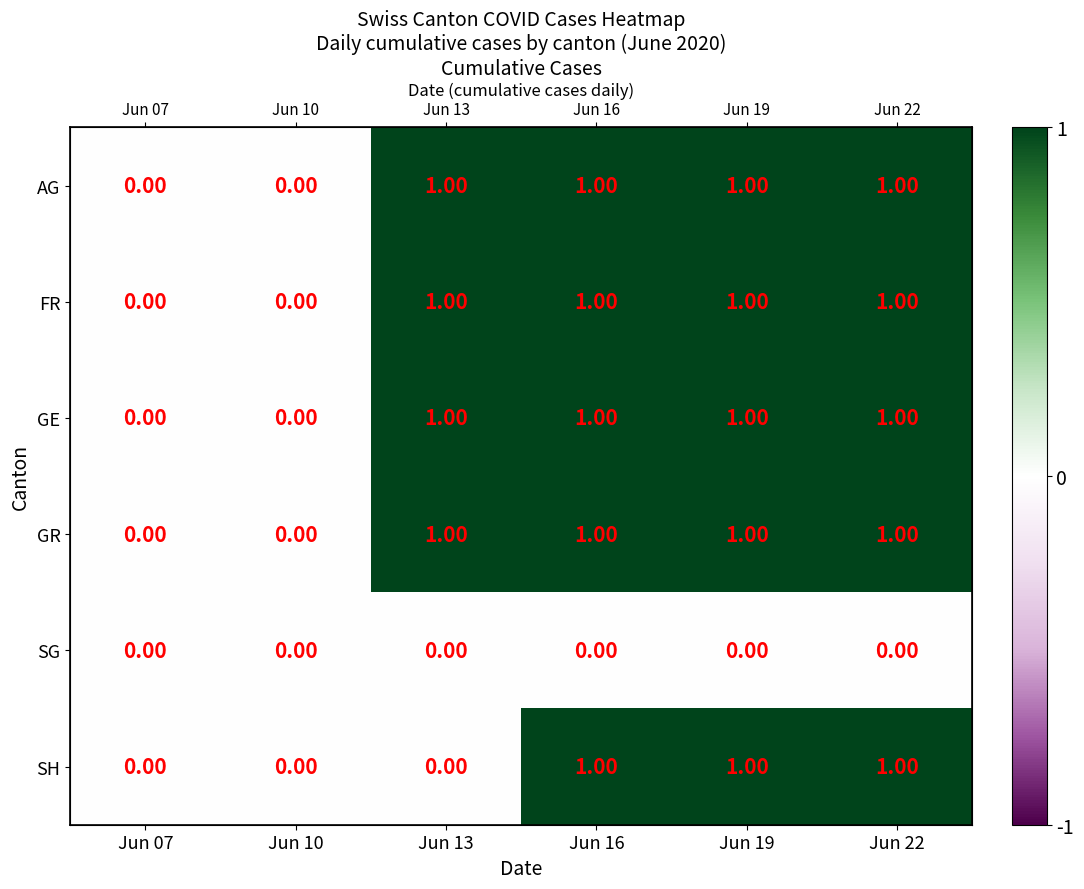

What is the average value of the GR series?

1